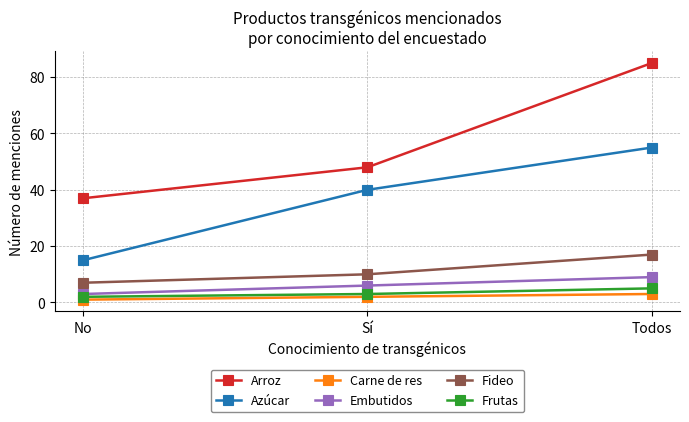

What is the minimum value shown in the chart?

1